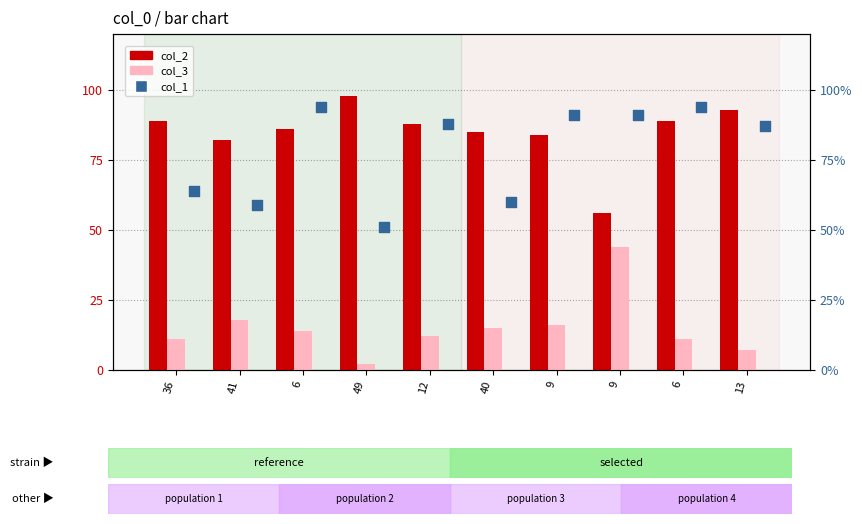

At how many categories does at least one series exceed 63?

10